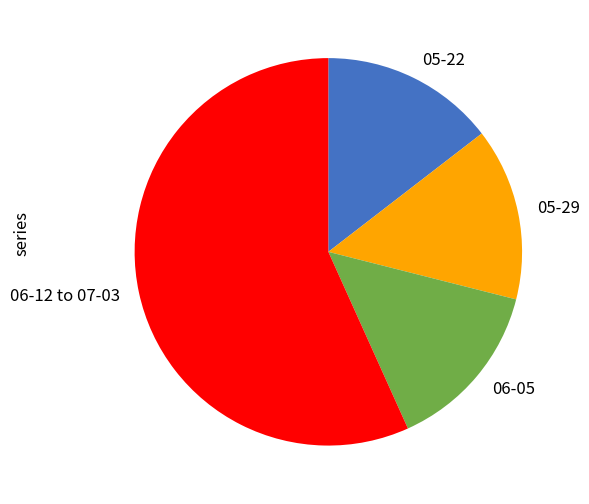

Count the number of slices in the pie.

4